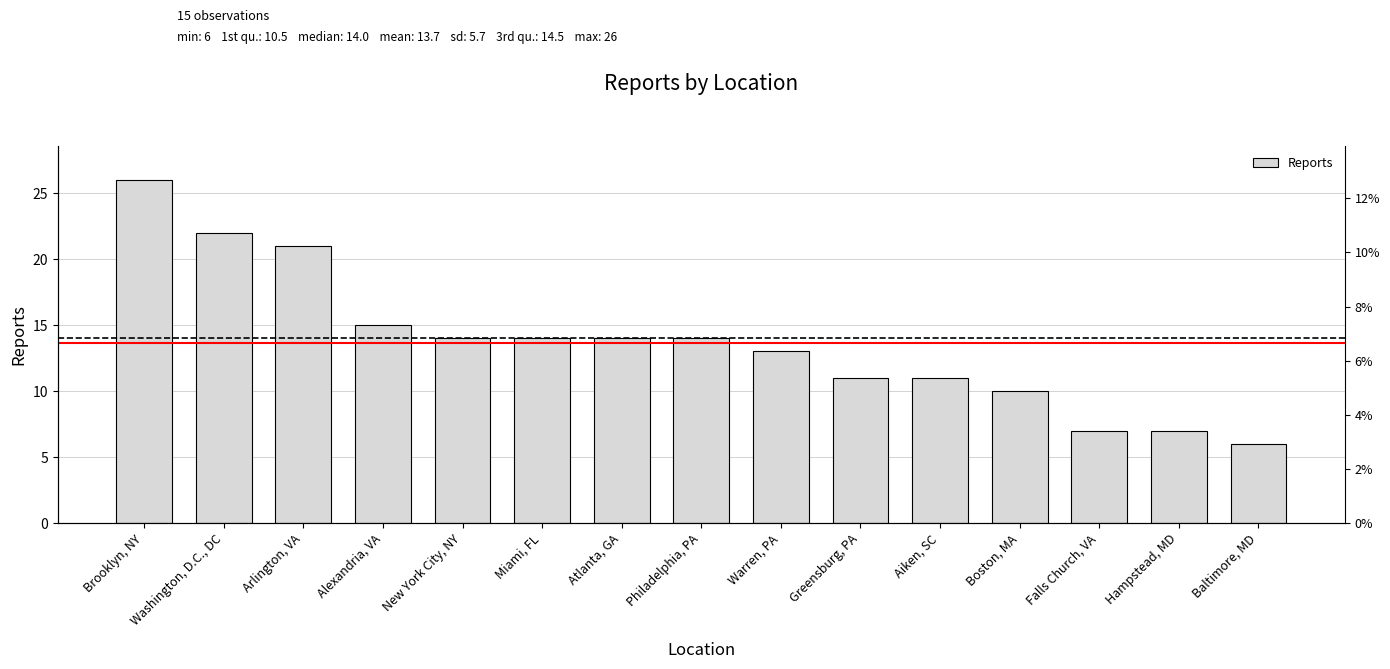

Count the number of data series in this chart.

1